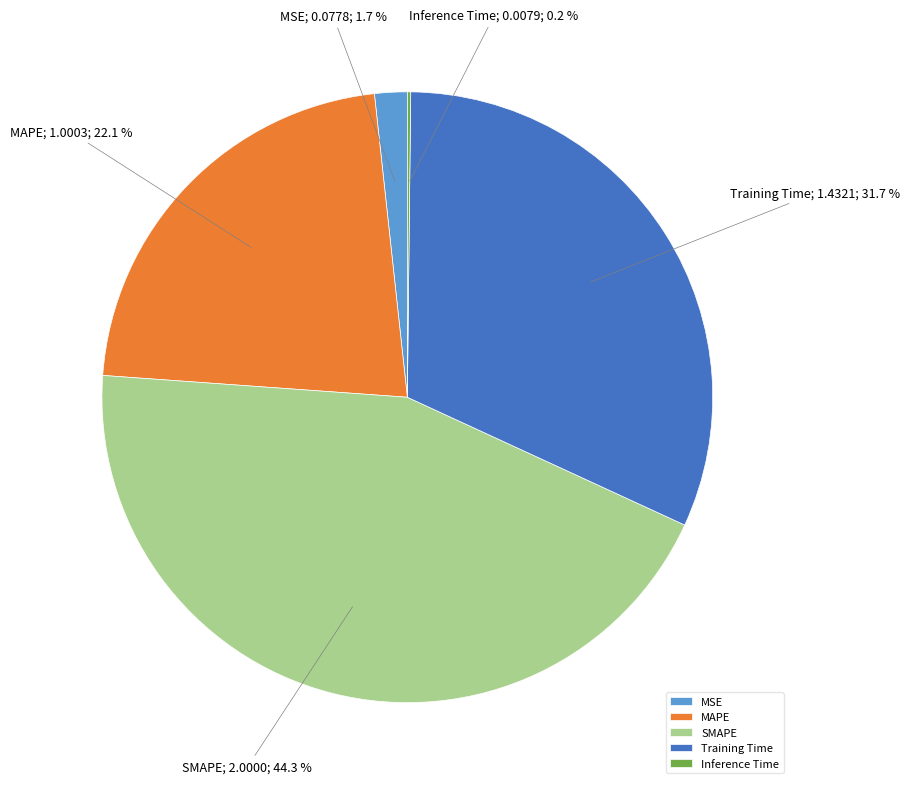

Is it true that MAPE is 34% of the pie?

False